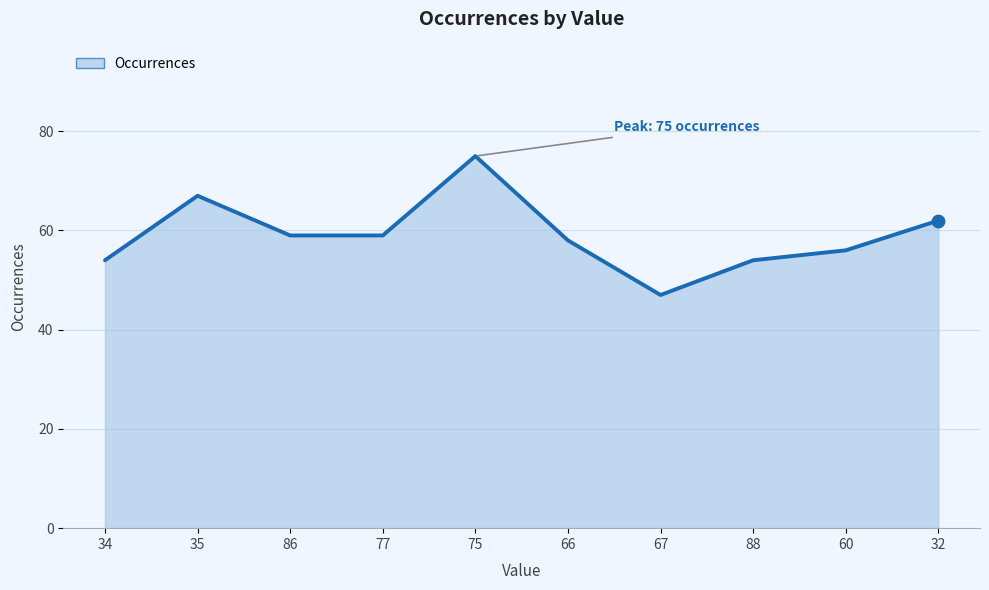

What is the ratio of the value at 88 to the value at 77?

0.9